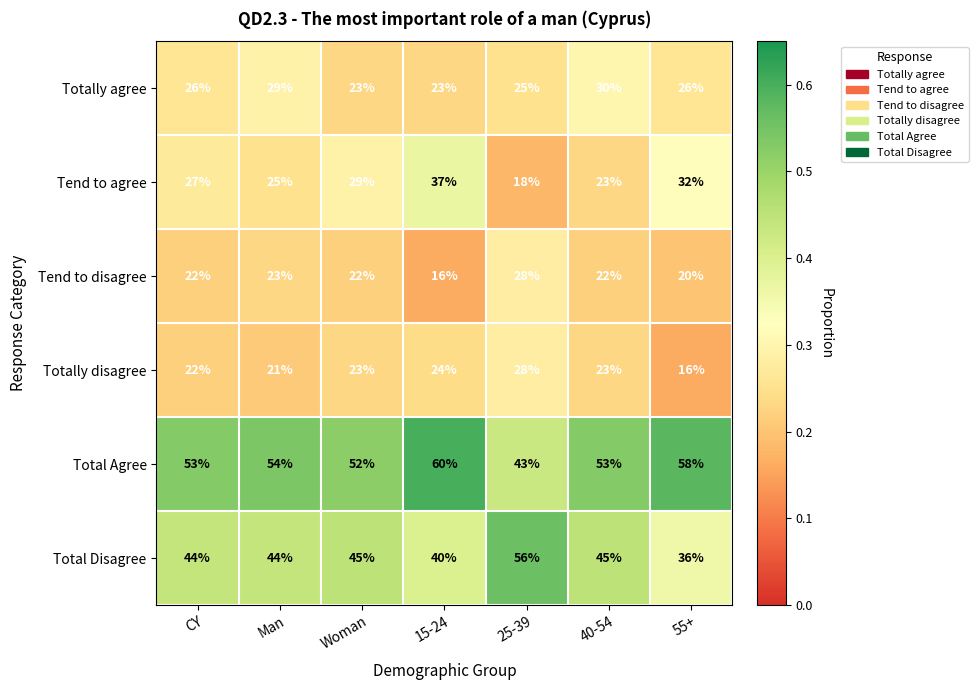

How many Totally agree values are between 23 and 29?

6